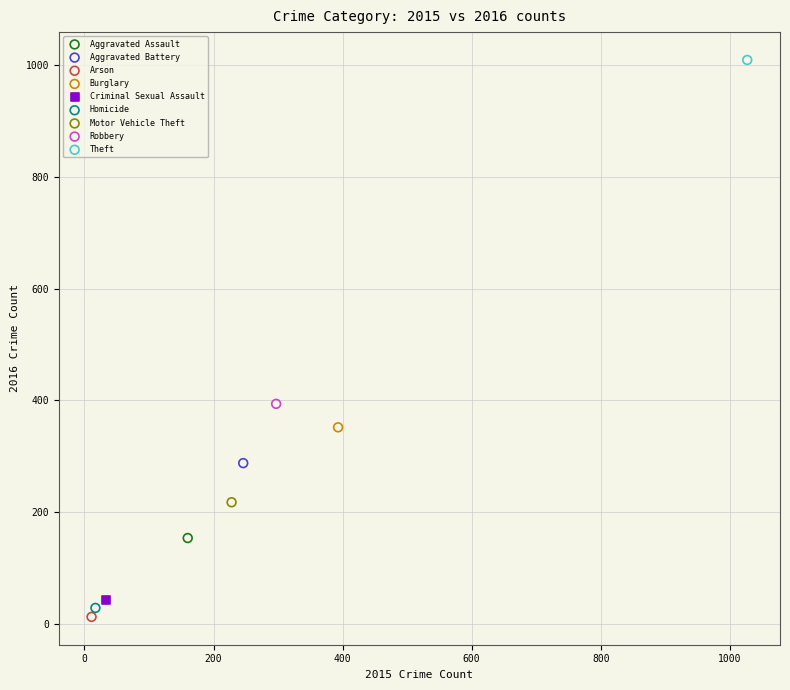

Which series contains the highest Y value?

Theft